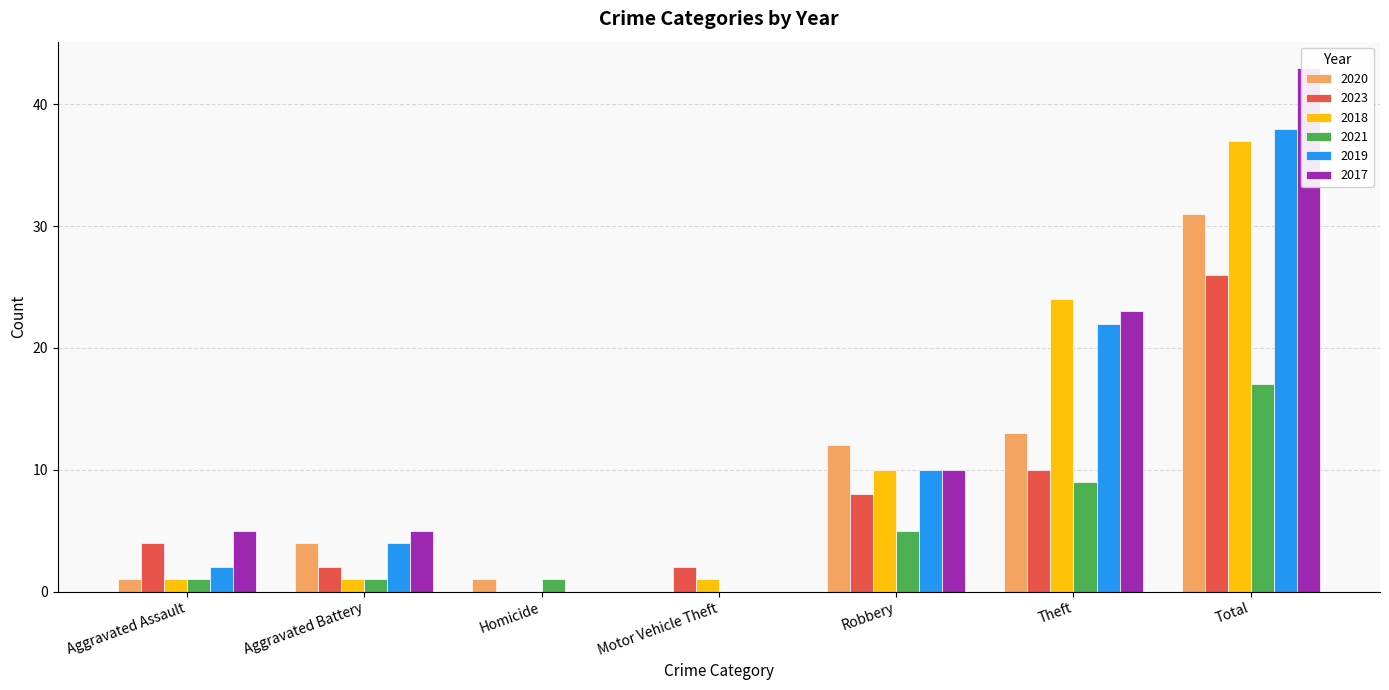

Rank the series at Homicide from highest to lowest value.

2020, 2021, 2023, 2018, 2019, 2017